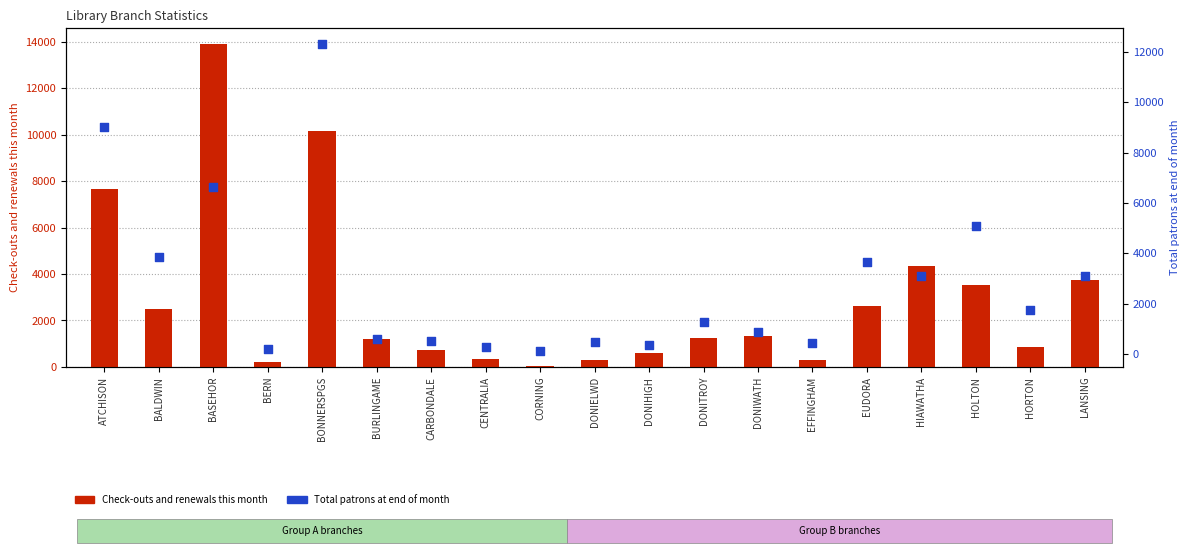

What is the total value across all series at BALDWIN?

6371